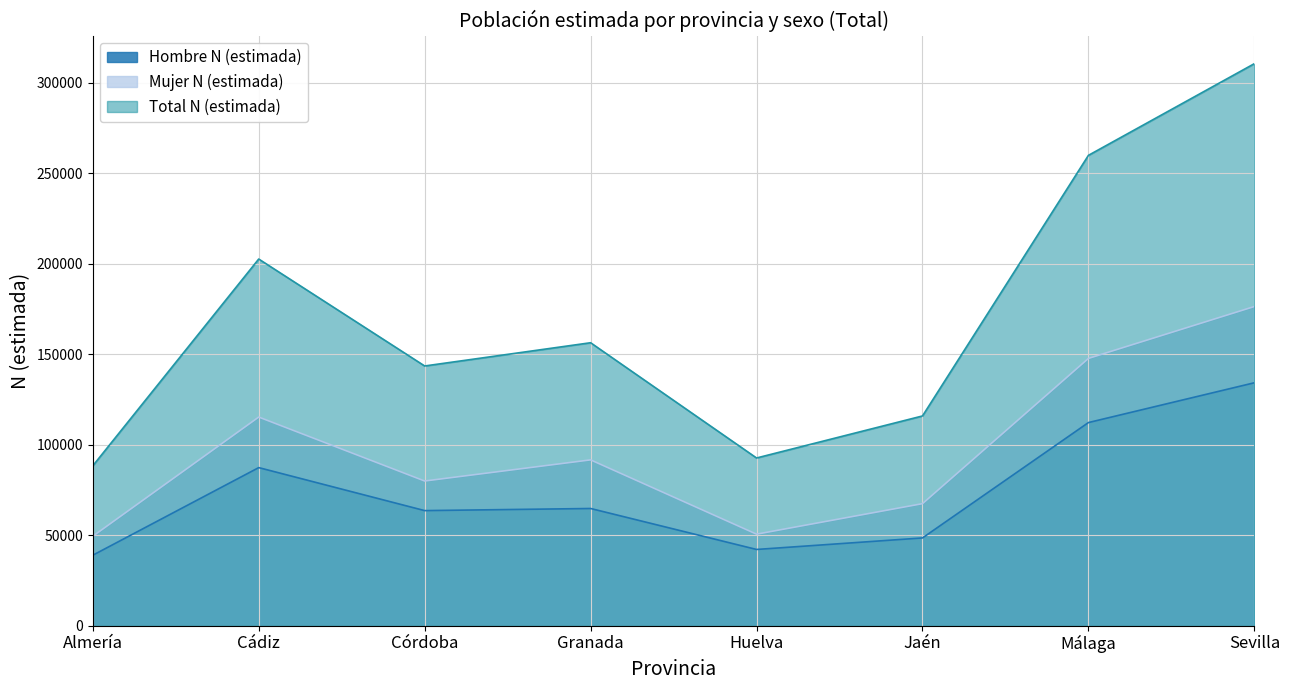

Rank the categories by Total N (estimada) value from lowest to highest.

Almería, Huelva, Jaén, Córdoba, Granada, Cádiz, Málaga, Sevilla